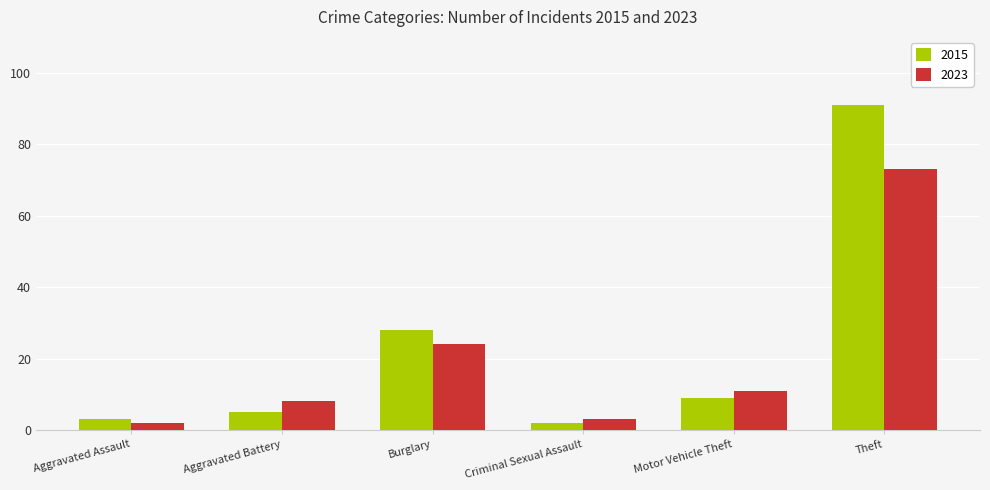

Is the value of 2023 at Theft greater than the value of 2015 at Criminal Sexual Assault?

Yes